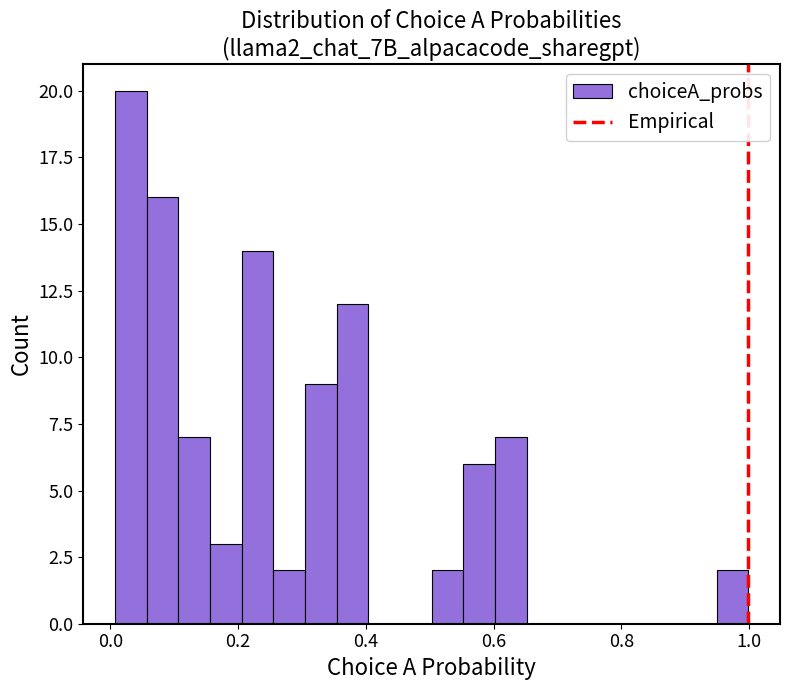

Around what value on the x-axis is the tallest bar? Give the approximate position of its centre, as read against the axis.

0.04